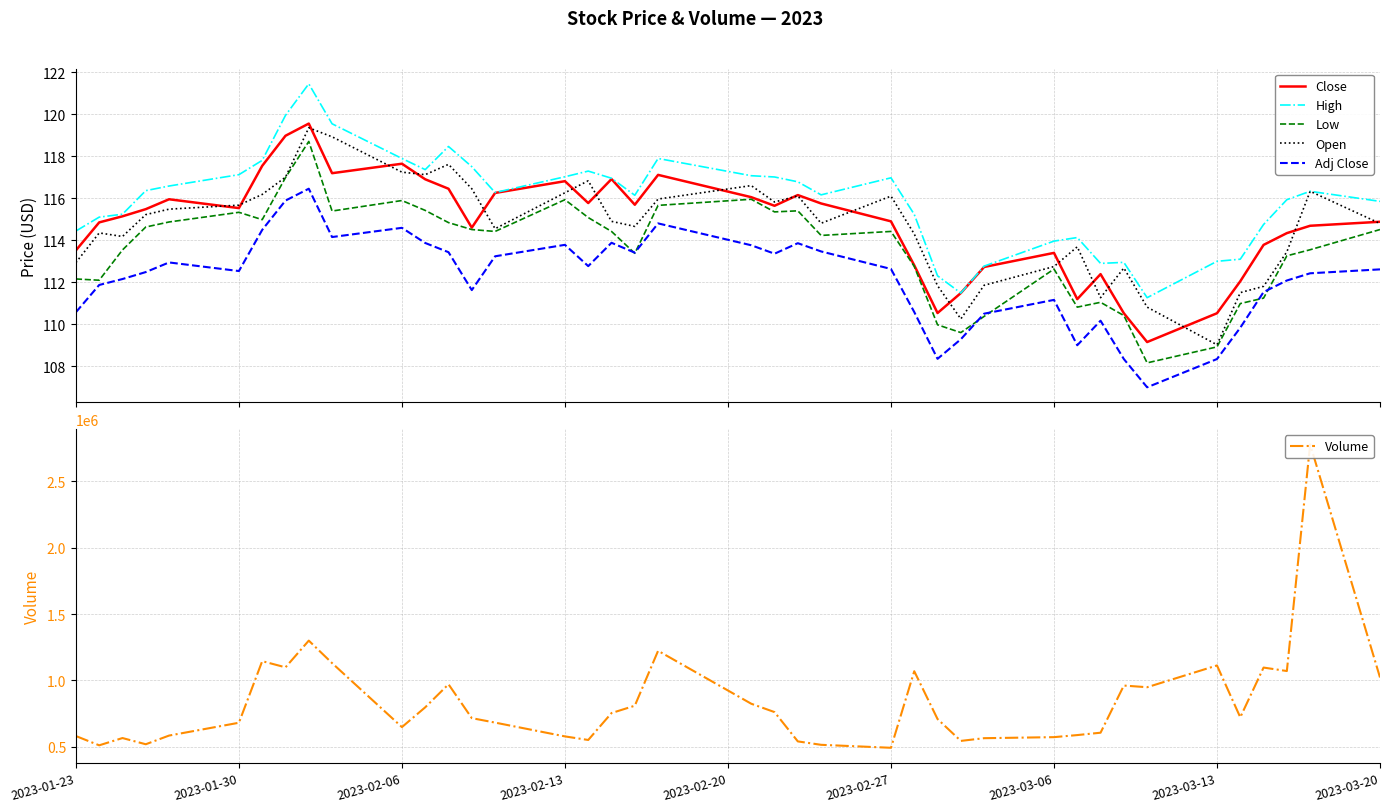

How many values in the High series exceed 116?

23